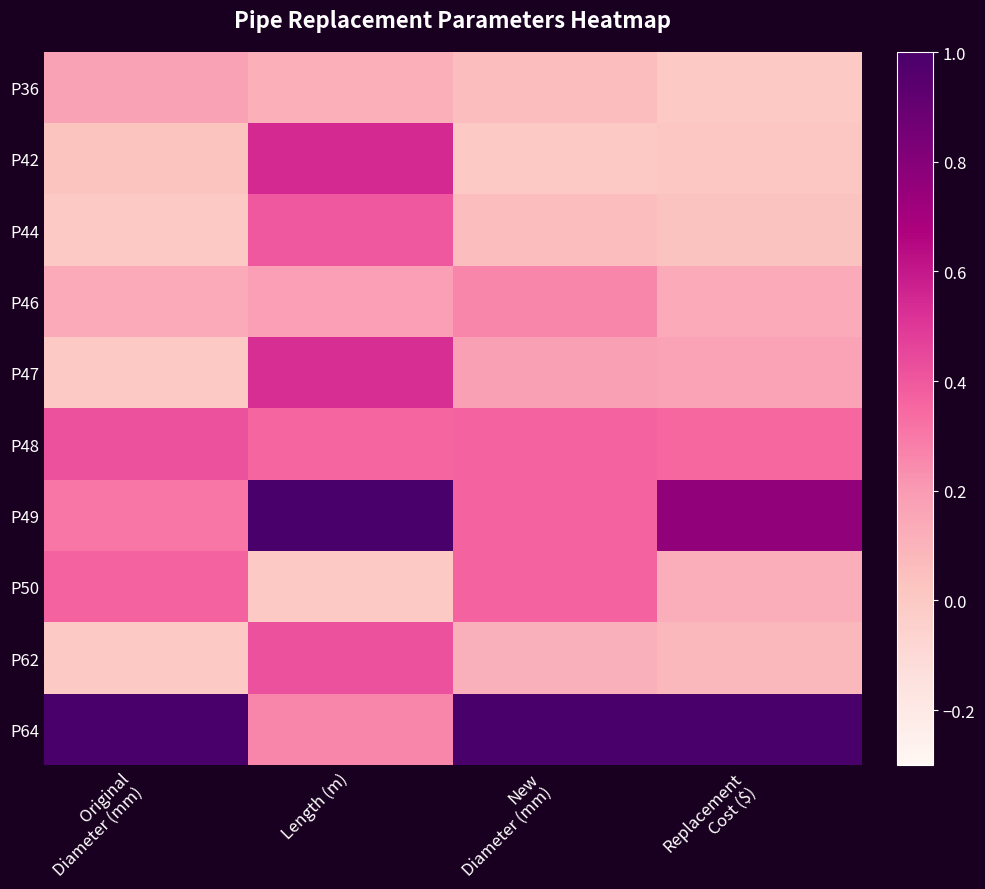

Between New
Diameter (mm) and Replacement
Cost ($), which is larger?

New
Diameter (mm)